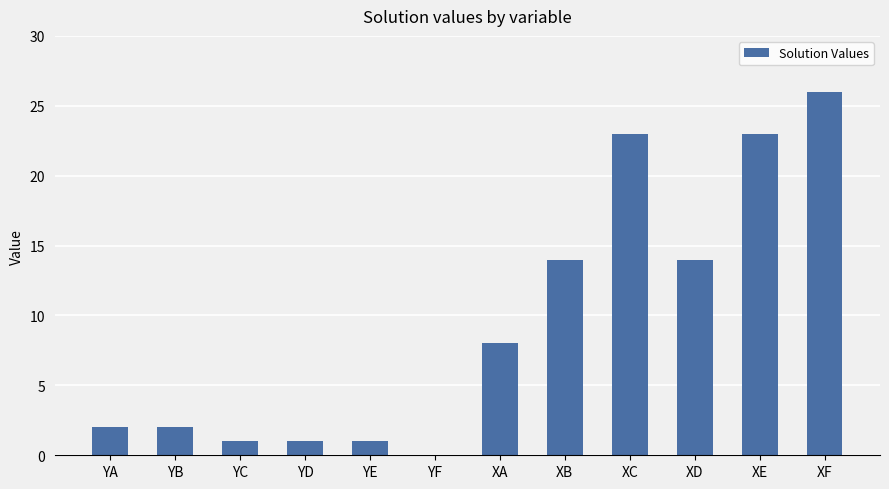

Are the bars horizontal?

No